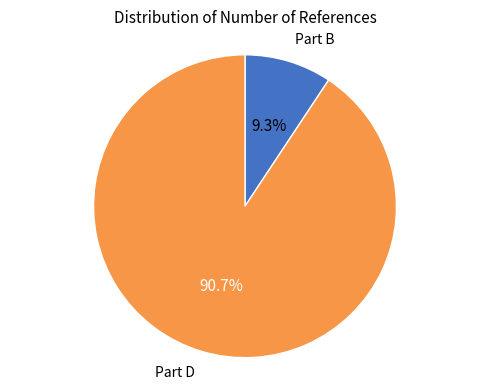

What is the smallest slice in the pie chart?

Part B